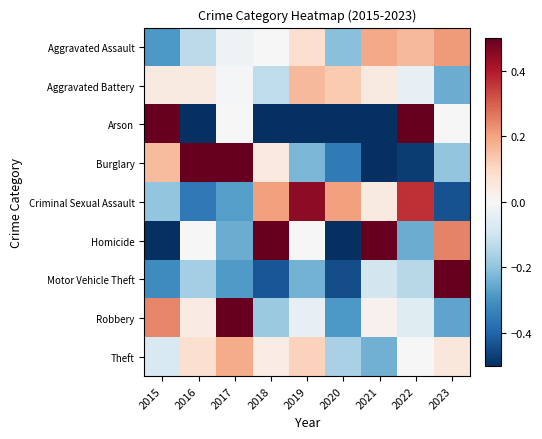

Which label corresponds to the largest value in the chart?

2022